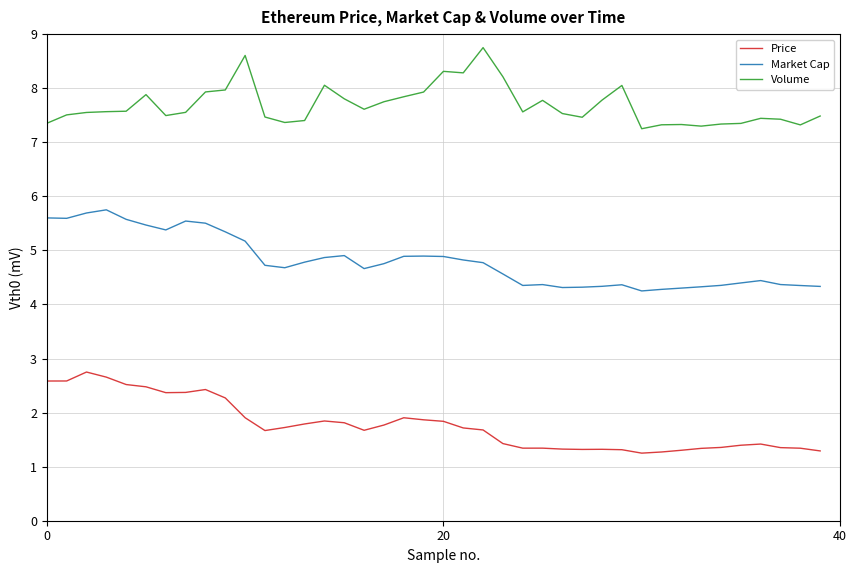

Rank the series by their maximum value, from lowest to highest.

Price, Market Cap, Volume